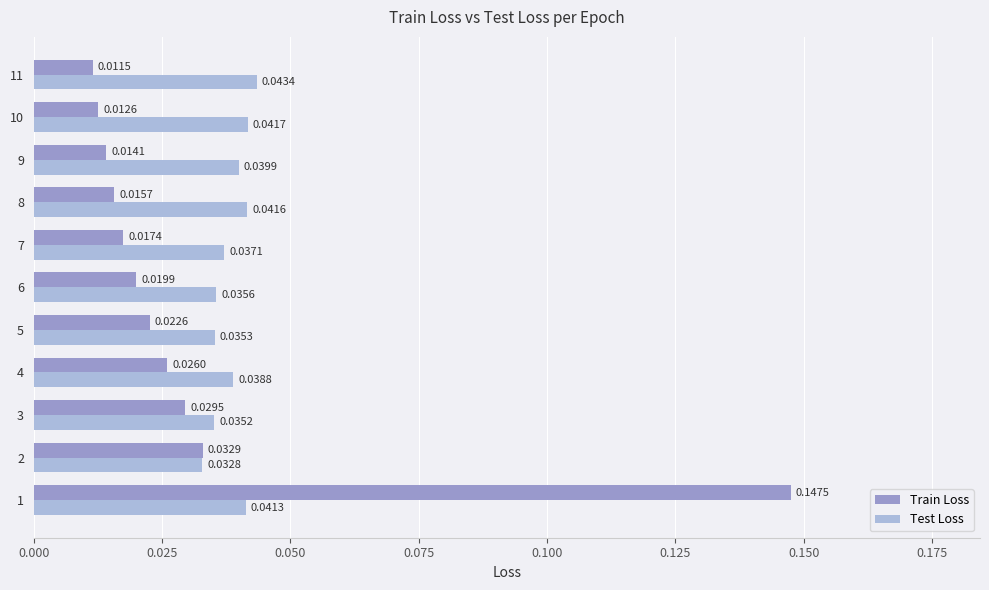

At which category does the chart reach its minimum across all series?

11